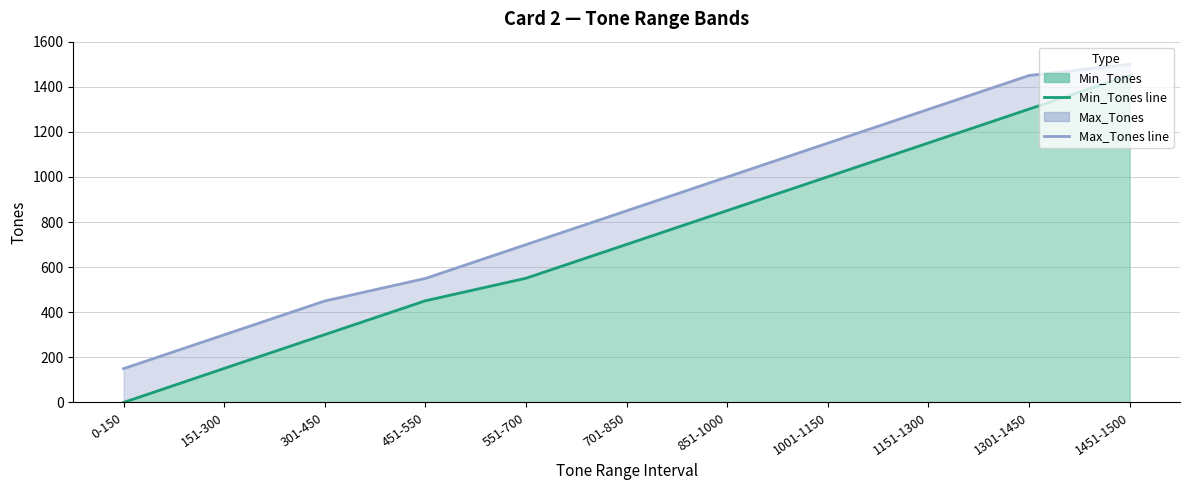

Read the Max_Tones value at 701-850, to the nearest 50.

850